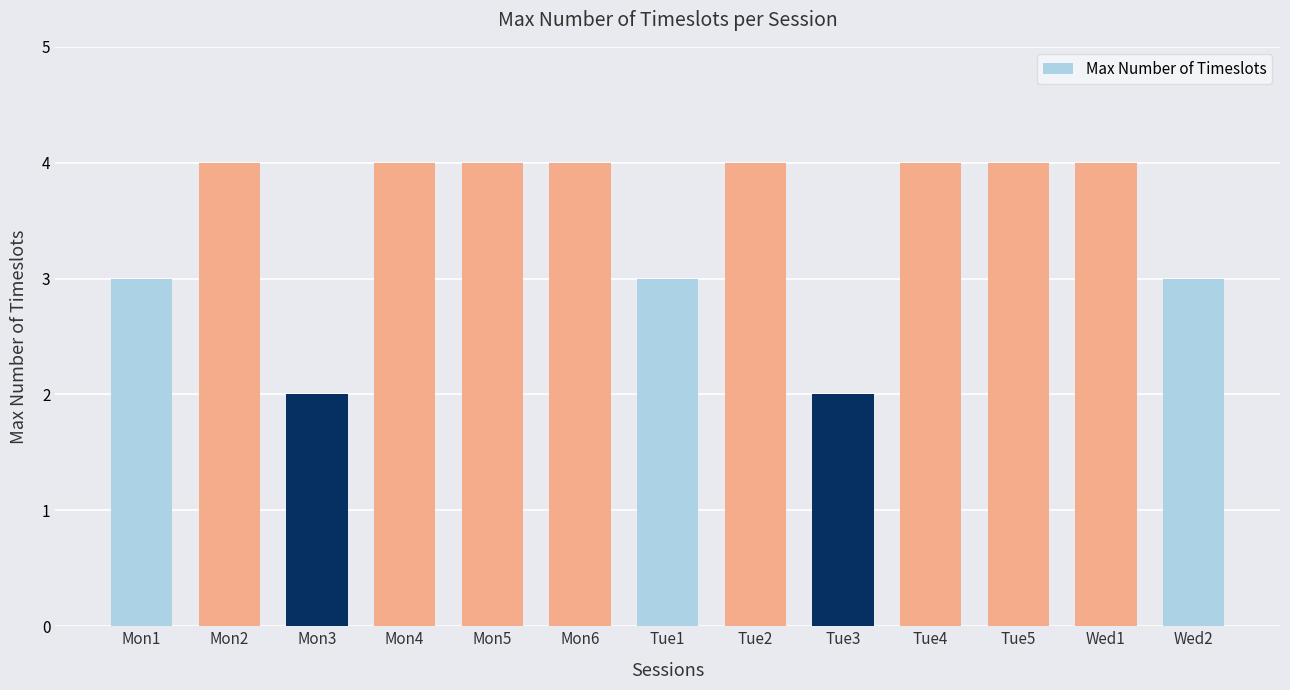

How many distinct data groups are displayed?

1